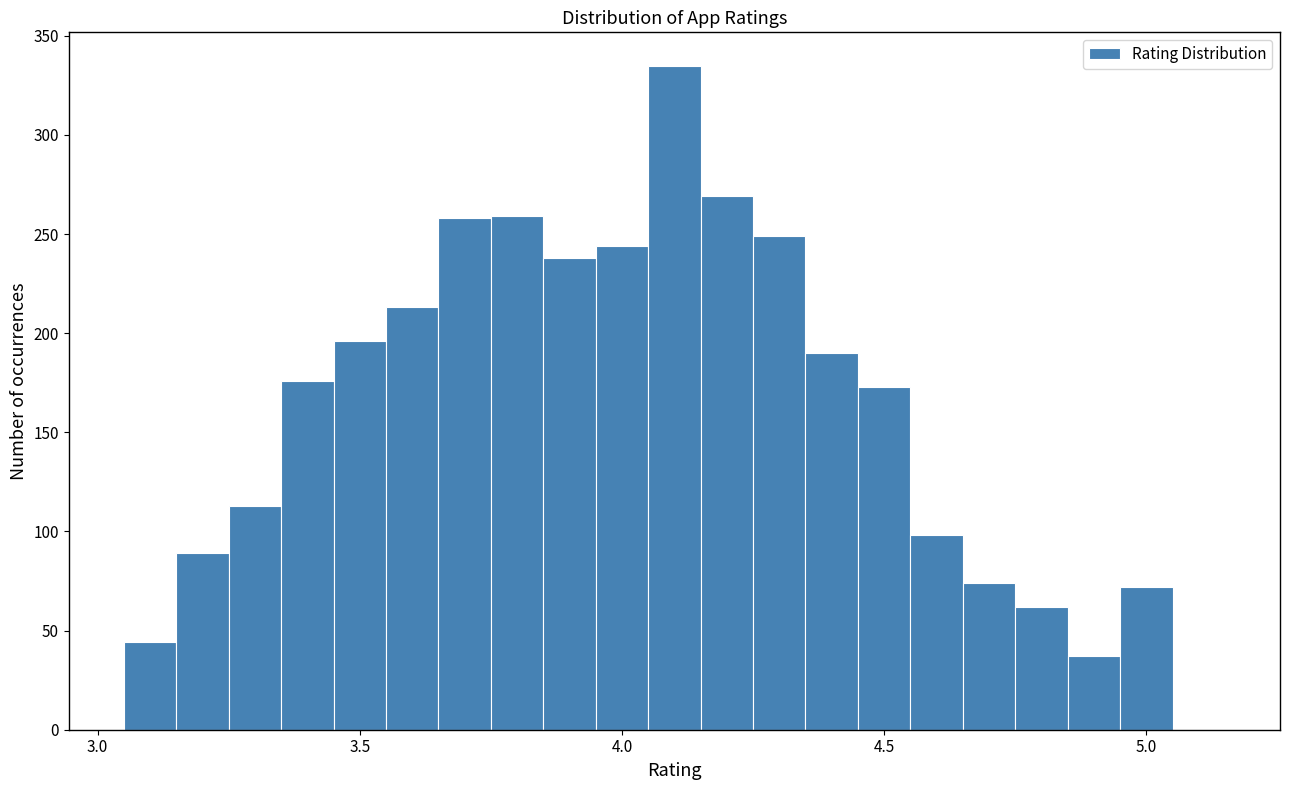

Read against the x-axis, roughly where is the centre of the tallest bar?

4.10